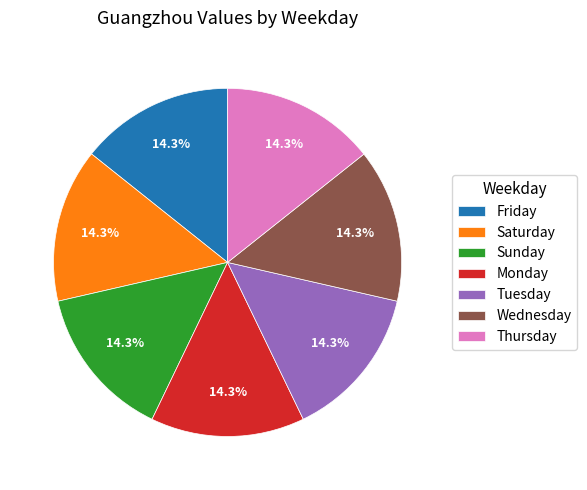

Is there a majority slice in this chart?

No